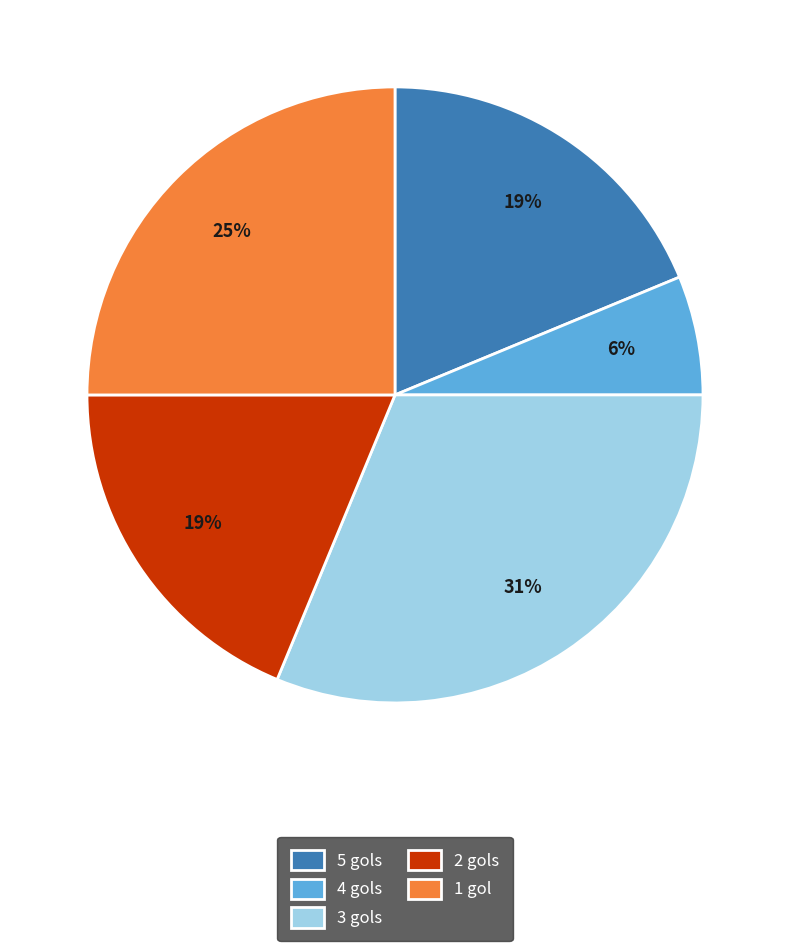

What percentage is the 4 gols slice, to the nearest percent?

6%